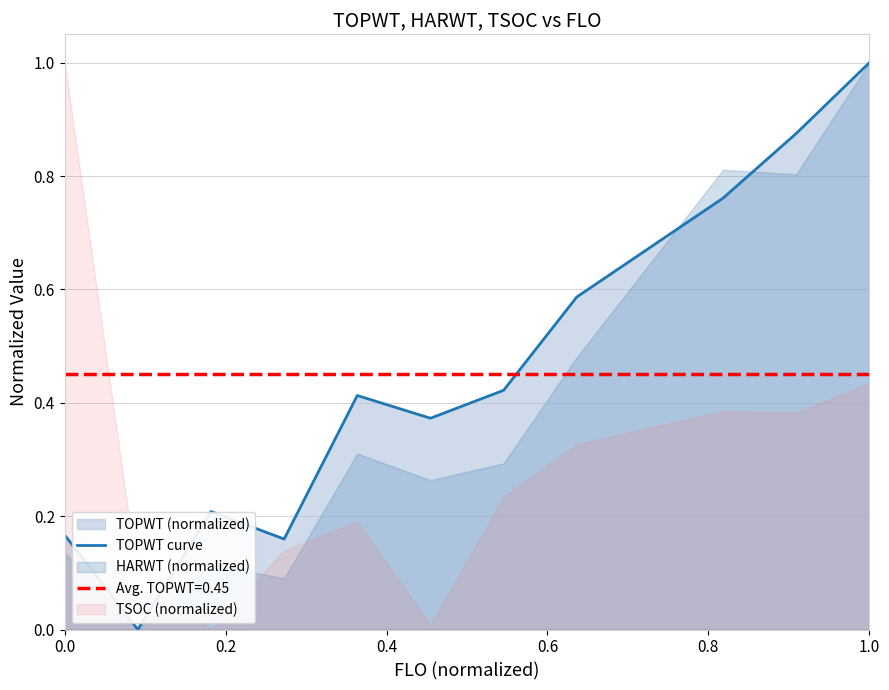

At which label does TOPWT curve reach its peak?

1.0